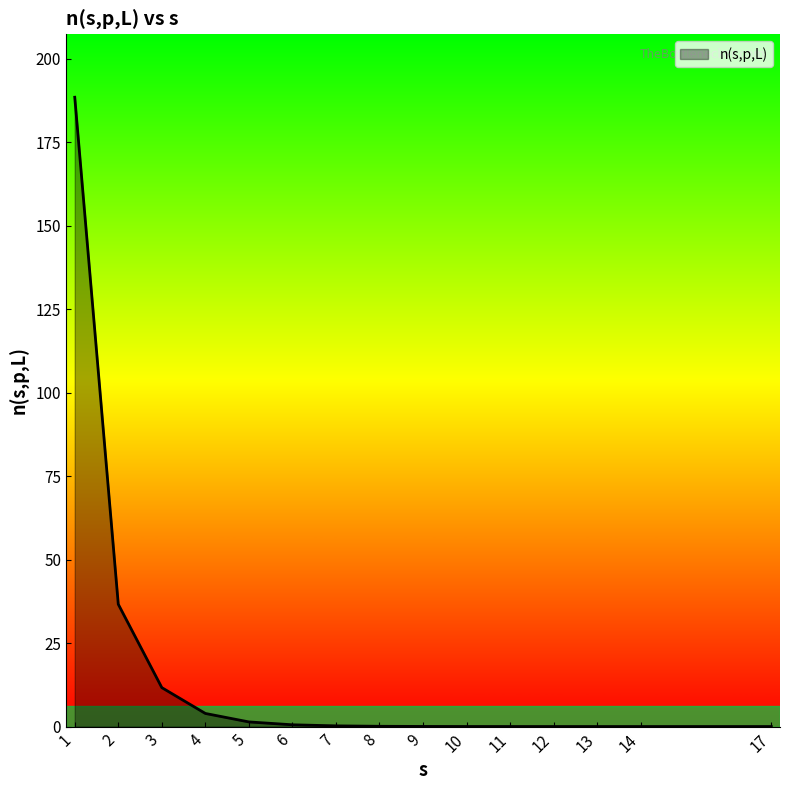

True or false: the data shows 0.0 at 12.

True